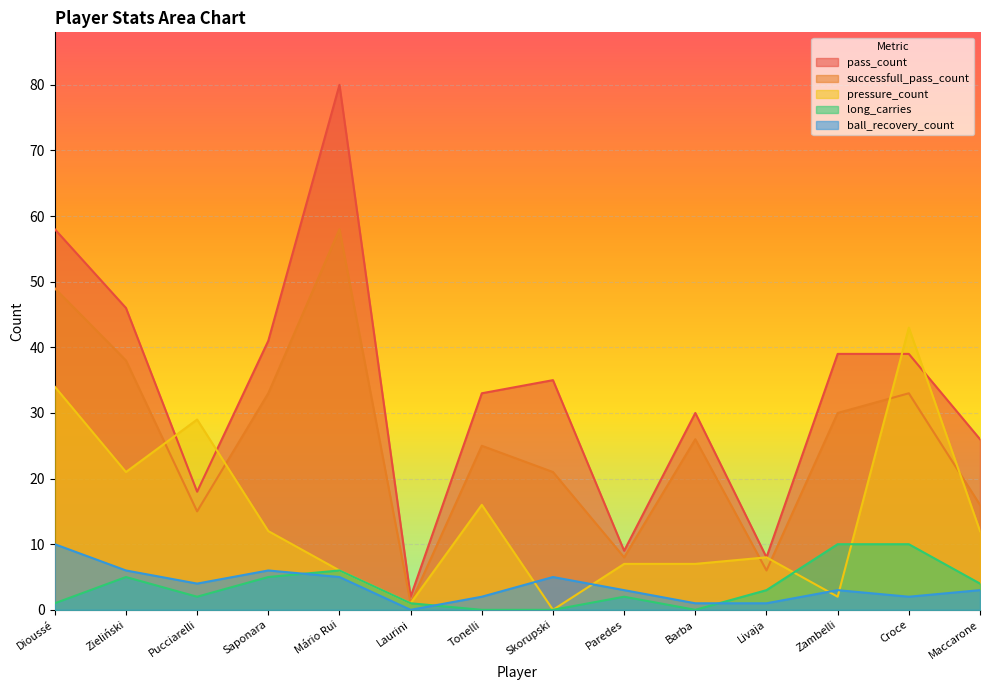

True or false: successfull_pass_count and long_carries cross at least once.

False